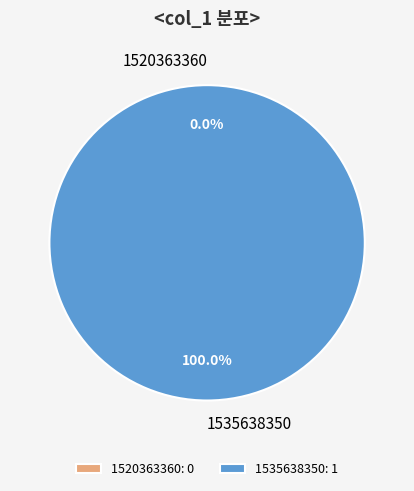

Is it true that 1520363360 is 5% of the pie?

False